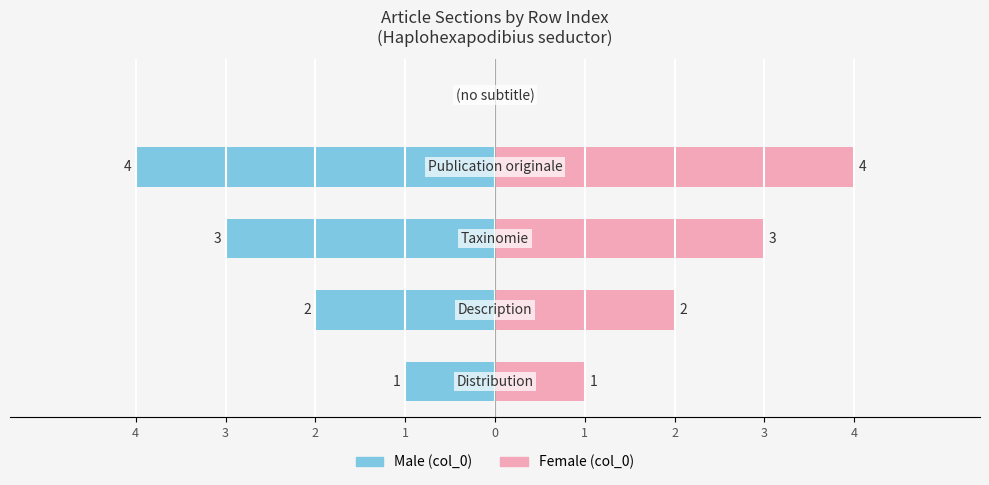

Which series has the largest range (max minus min)?

Male